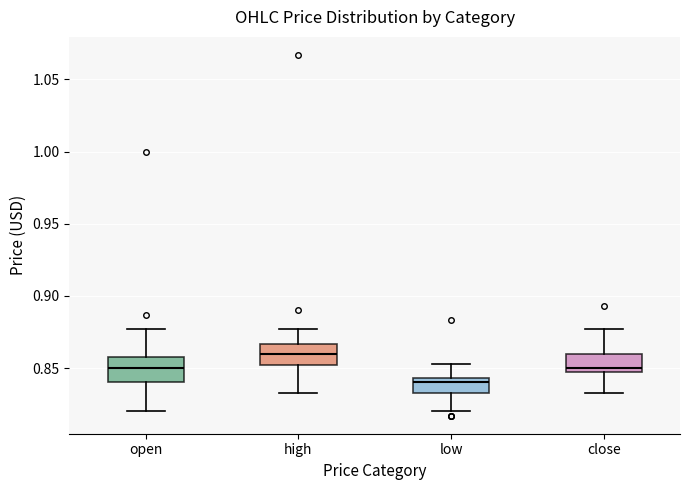

Reading left to right, transcribe this box plot: for each box, give where its median line is, the range the box spans, and where its two whiskers end, as read against the y-axis. The values are not printed on the chart, so give them approximately, as read against the axis.

open: median 0.850, box 0.840 to 0.860, whiskers 0.820 to 0.875
high: median 0.860, box 0.850 to 0.865, whiskers 0.835 to 0.875
low: median 0.840, box 0.835 to 0.845, whiskers 0.820 to 0.855
close: median 0.850, box 0.845 to 0.860, whiskers 0.835 to 0.875